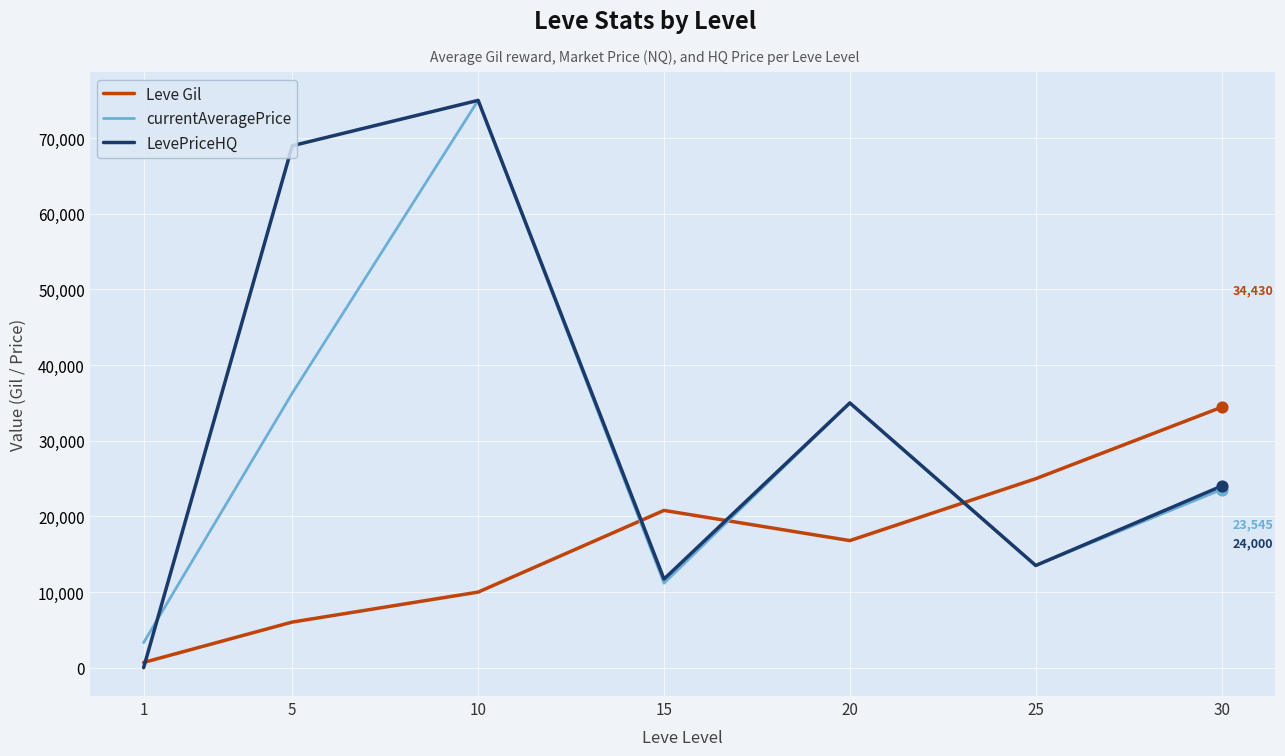

Is the value of currentAveragePrice at 20 greater than the value of Leve Gil at 25?

Yes